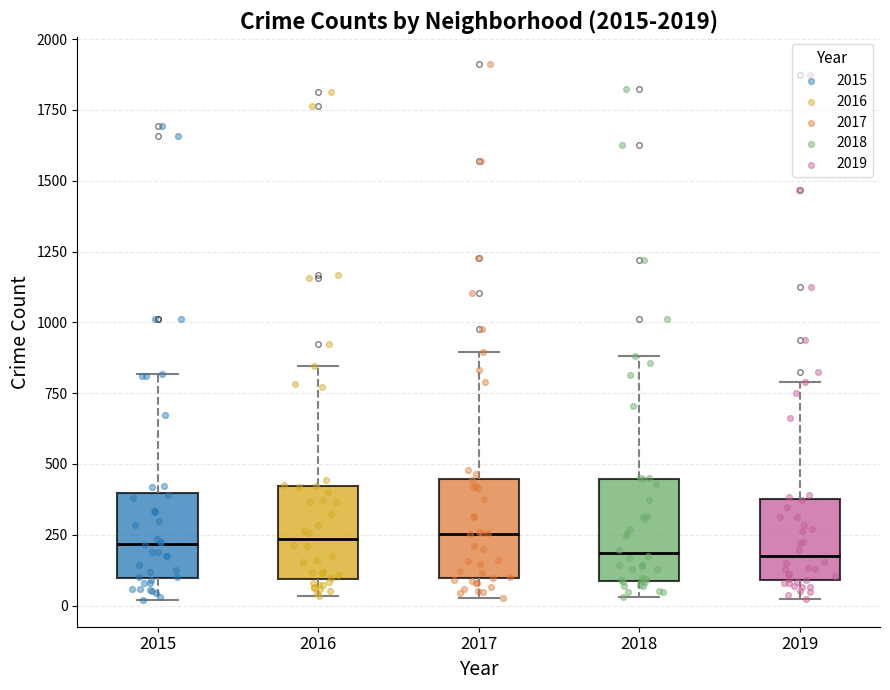

Reading left to right, transcribe this box plot: for each box, give where its median line is, the range the box spans, and where its two whiskers end, as read against the y-axis. The values are not printed on the chart, so give them approximately, as read against the axis.

2015: median 200, box 100 to 400, whiskers 0 to 800
2016: median 250, box 100 to 400, whiskers 50 to 850
2017: median 250, box 100 to 450, whiskers 50 to 900
2018: median 200, box 100 to 450, whiskers 50 to 900
2019: median 200, box 100 to 400, whiskers 0 to 800